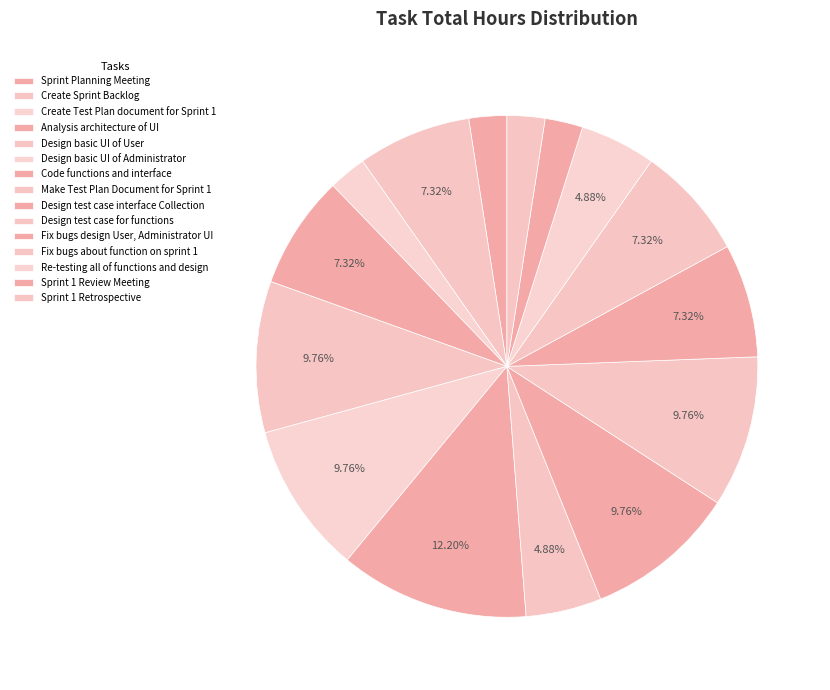

Rank the categories by value from lowest to highest.

Sprint Planning Meeting, Create Test Plan document for Sprint 1, Sprint 1 Review Meeting, Sprint 1 Retrospective, Make Test Plan Document for Sprint 1, Re-testing all of functions and design, Create Sprint Backlog, Analysis architecture of UI, Fix bugs design User, Administrator UI, Fix bugs about function on sprint 1, Design basic UI of User, Design basic UI of Administrator, Design test case interface Collection, Design test case for functions, Code functions and interface